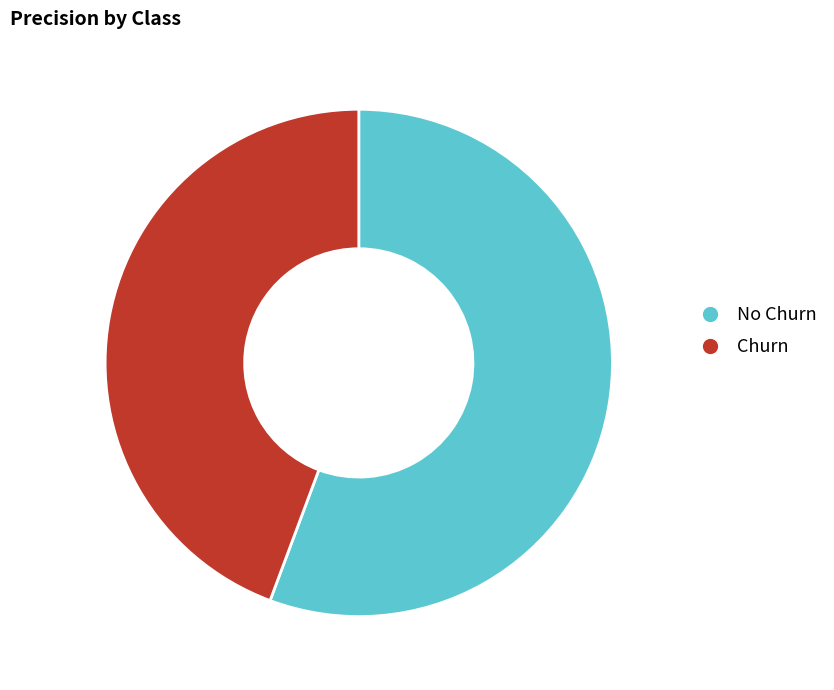

Which slice is the largest?

No Churn